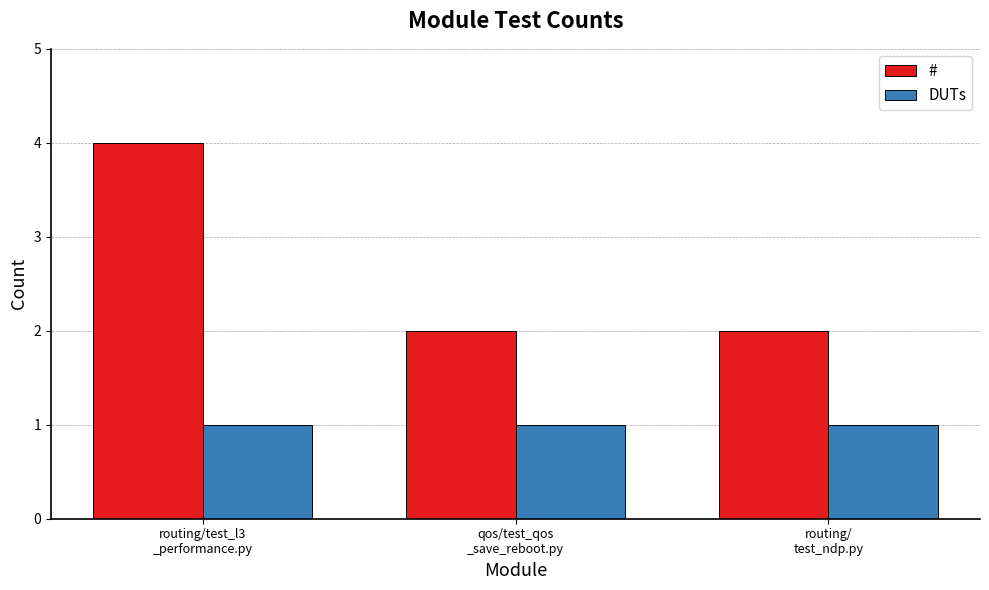

What is the smallest value displayed?

1